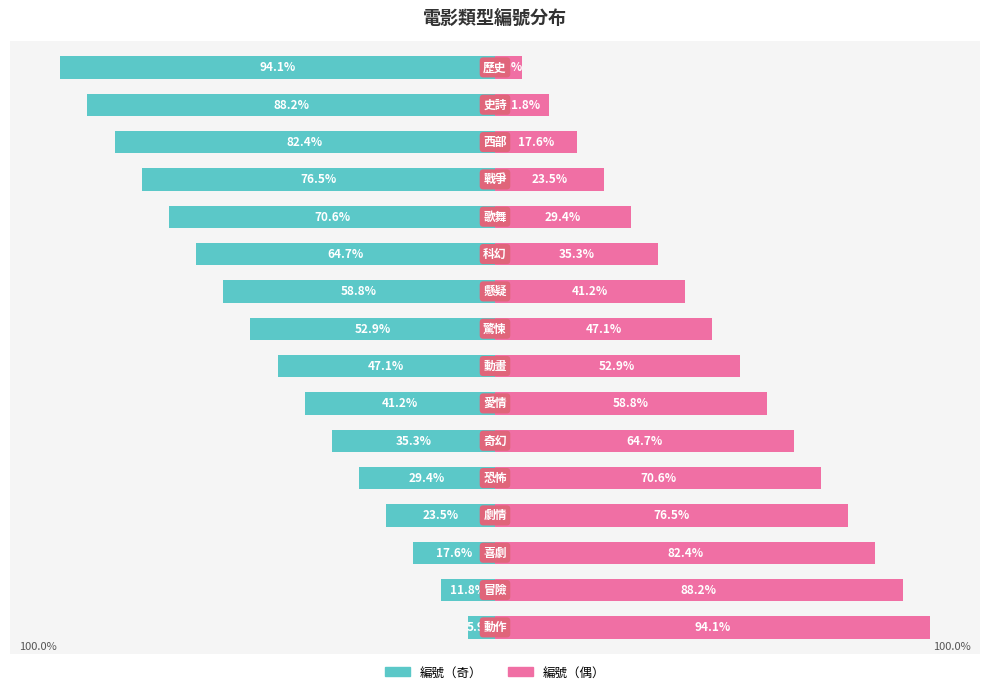

Reading left to right, list all the values displayed in this chart.

編號（奇）: -5.9	-11.8	-17.6	-23.5	-29.4	-35.3	-41.2	-47.1	-52.9	-58.8	-64.7	-70.6	-76.5	-82.4	-88.2	-94.1
編號（偶）: 94.1	88.2	82.4	76.5	70.6	64.7	58.8	52.9	47.1	41.2	35.3	29.4	23.5	17.6	11.8	5.9